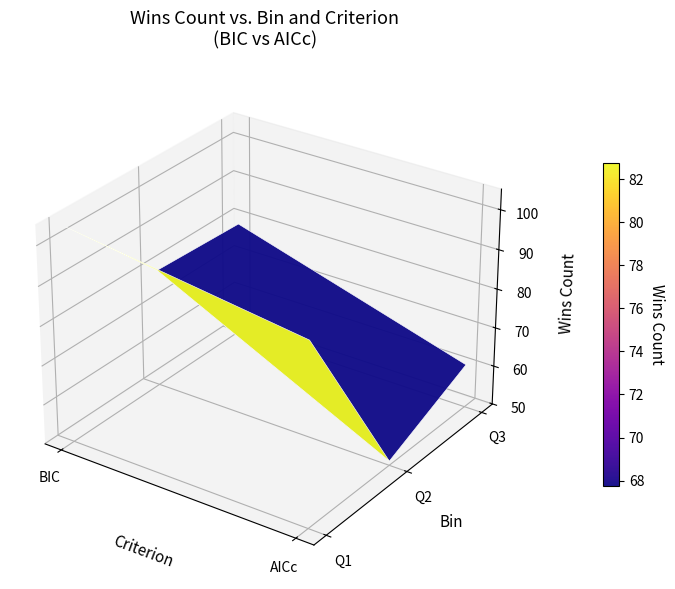

Count the number of data series in this chart.

2